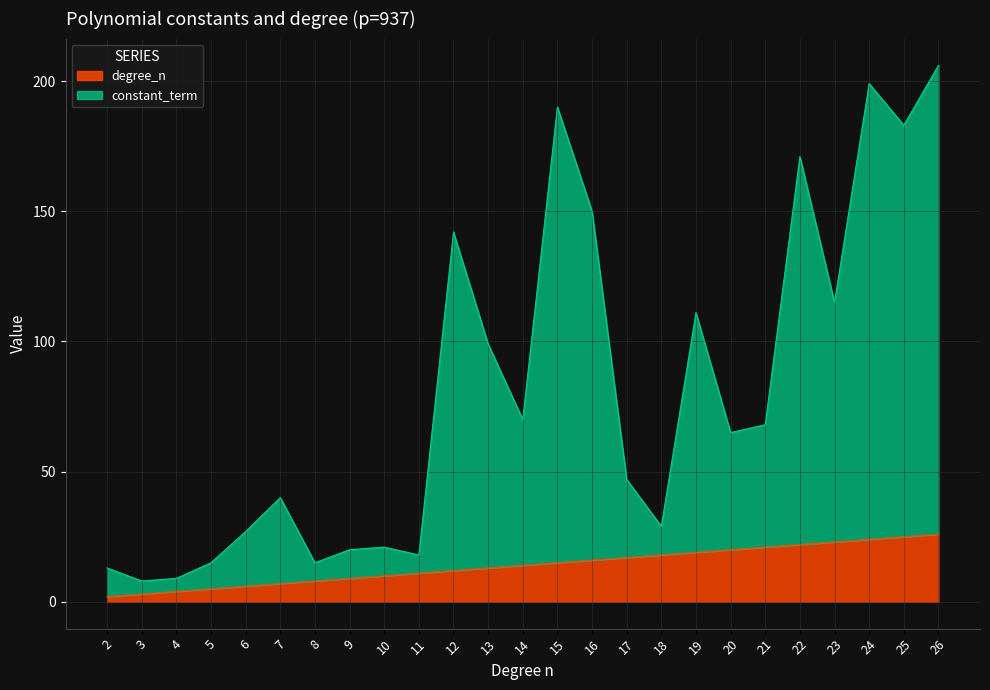

What are all the series names shown in the legend?

degree_n, constant_term